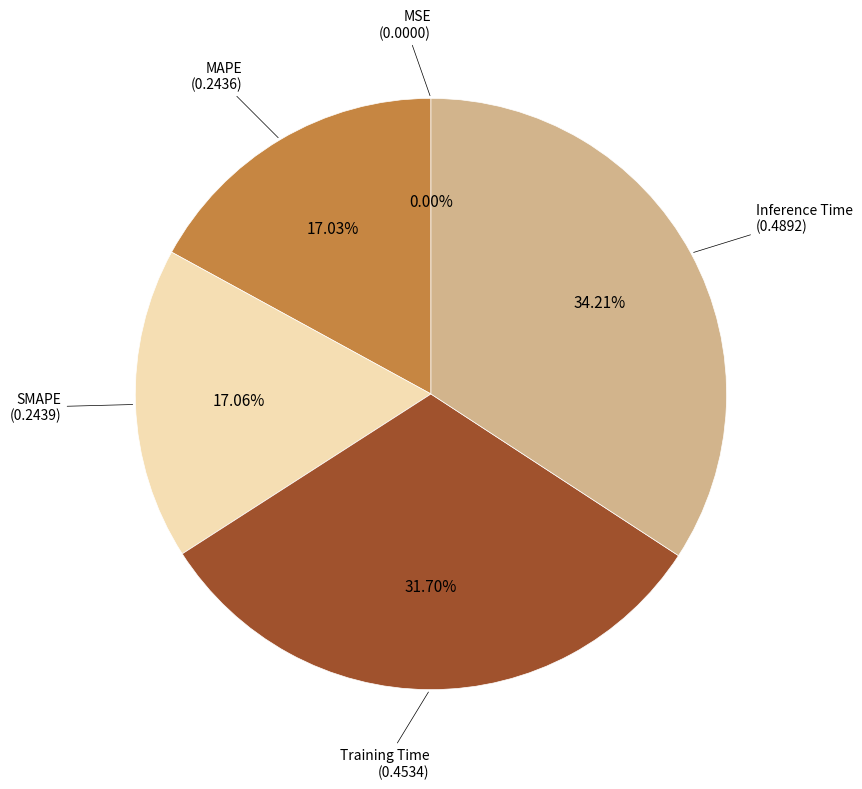

Does any single category account for the majority?

No